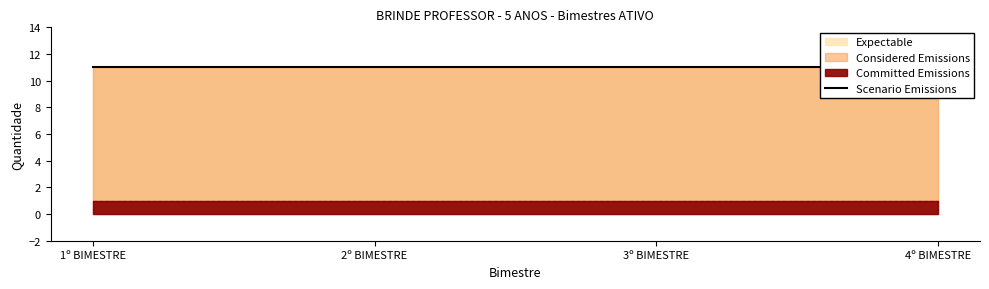

True or false: qtd_condicao has more than 0 interior local peaks.

False